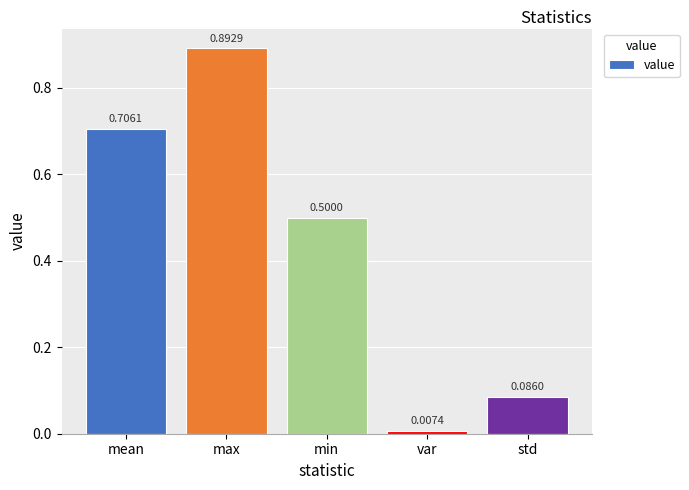

Rank the categories by value from lowest to highest.

var, std, min, mean, max